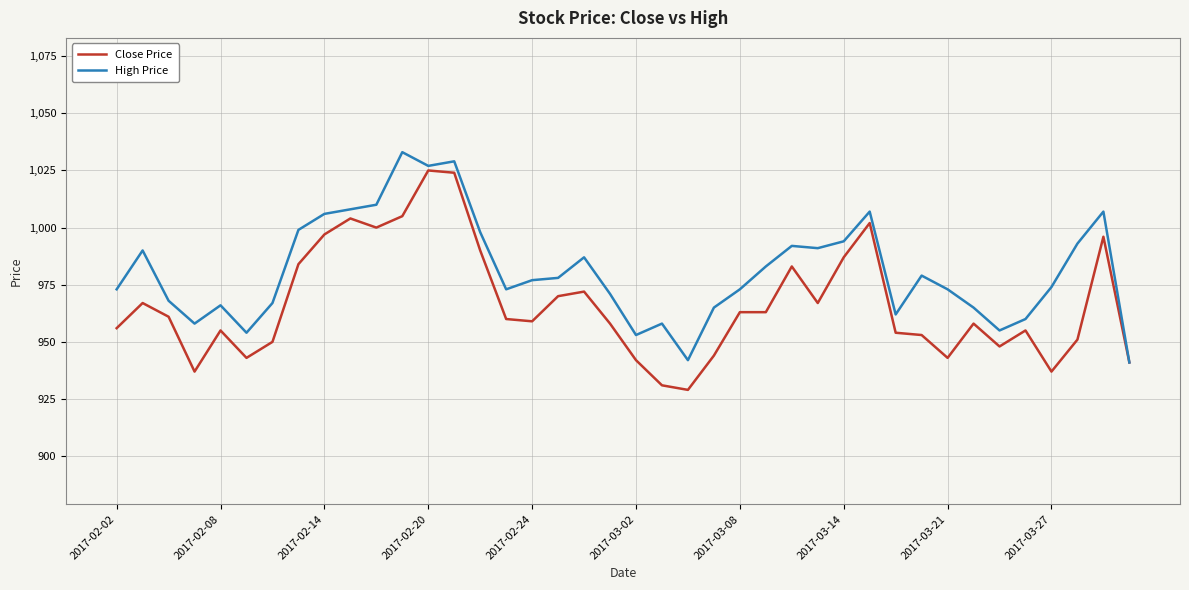

How many categories are shown in the chart?

40